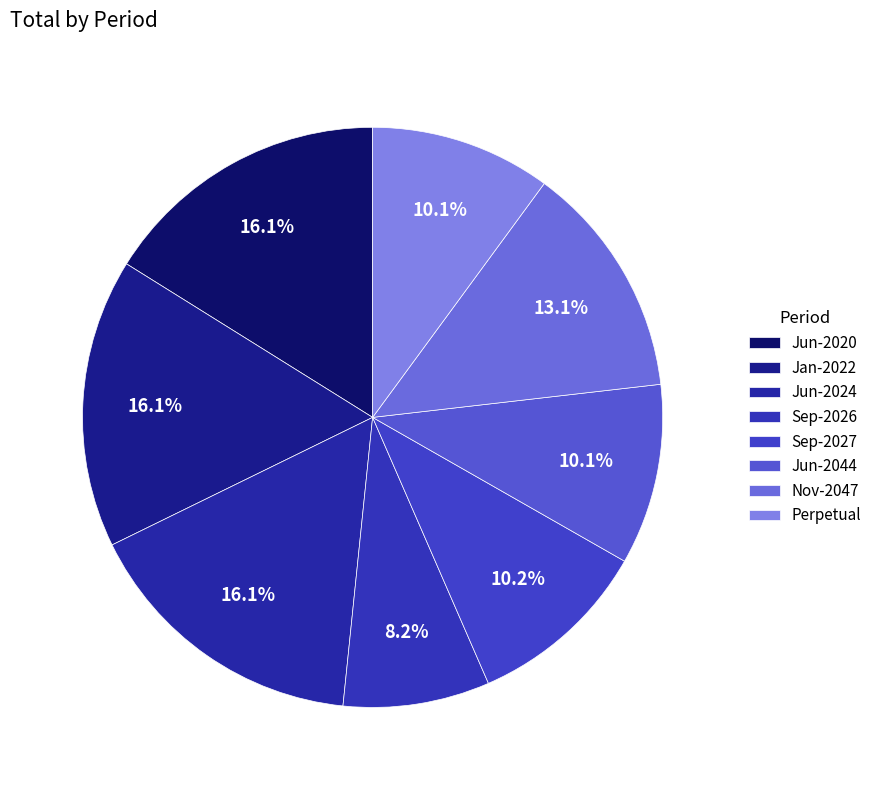

Between Perpetual and Sep-2026, which is larger?

Perpetual